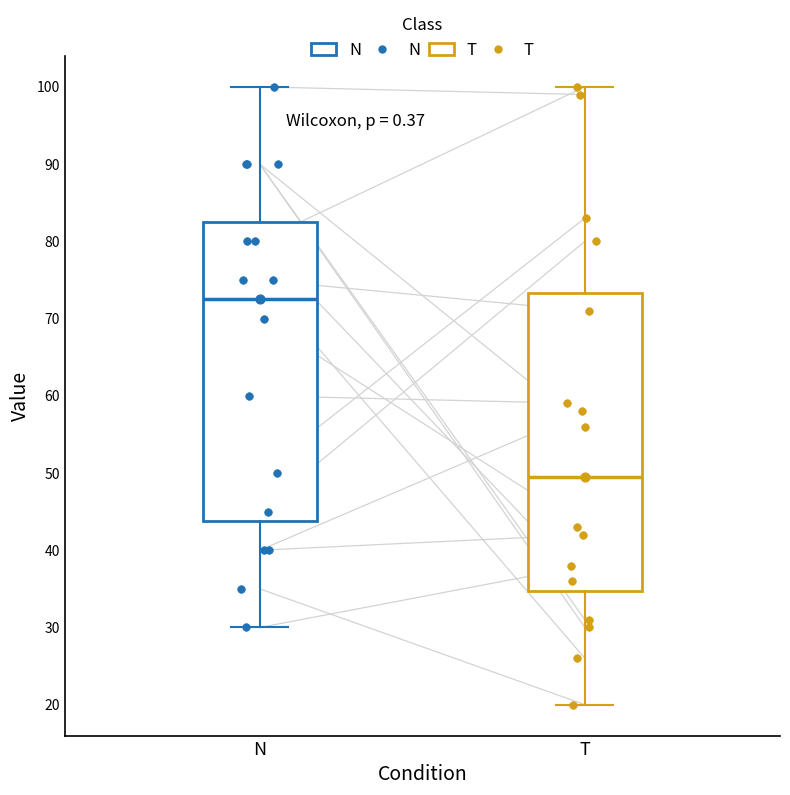

Which box's median line is the highest?

N